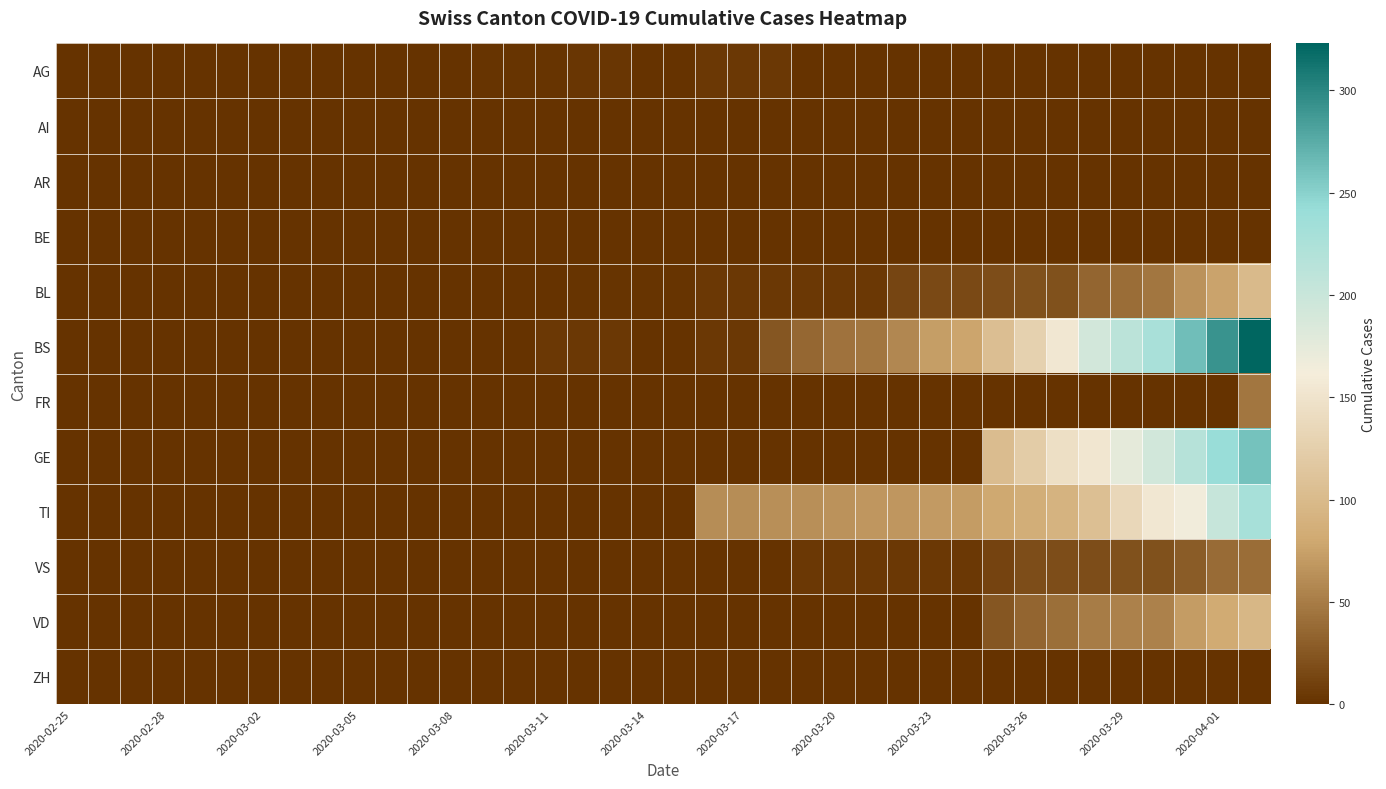

Reading right to left, what are all the values shown in this chart?

AG: 0	0	0	0	0	0	0	0	0	0	0	0	0	0	0	4	4	4	0	0	3	3	2	2	2	0	0	1	0	0	0	0	0	0	0	0	0	0
AI: 0	0	0	0	0	0	0	0	0	0	0	0	0	0	0	0	0	0	0	0	0	0	0	0	0	0	0	0	0	0	0	0	0	0	0	0	0	0
AR: 0	0	0	0	0	0	0	0	0	0	0	0	0	0	0	0	0	0	0	0	0	0	0	0	0	0	0	0	0	0	0	0	0	0	0	0	0	0
BE: 0	0	0	0	0	0	0	0	0	0	0	0	0	0	0	0	0	0	0	0	0	0	0	0	0	0	0	0	0	0	0	0	0	0	0	0	0	0
BL: 100	76	65	46	40	35	21	21	18	16	16	13	5	5	5	5	5	5	2	2	2	2	1	0	0	0	0	0	0	0	0	0	0	0	0	0	0	0
BS: 323	292	263	228	211	191	155	128	105	78	73	57	46	44	36	25	4	4	0	0	4	4	4	0	0	0	0	0	0	0	0	0	0	0	0	0	0	0
FR: 46	0	0	0	0	0	0	0	0	0	0	0	0	0	0	0	0	0	0	0	0	0	0	0	0	0	0	0	0	0	0	0	0	0	0	0	0	0
GE: 260	241	216	193	175	153	144	122	103	0	0	0	0	0	0	0	0	0	0	0	0	0	0	0	0	0	0	0	0	0	0	0	0	0	0	0	0	0
TI: 229	202	165	155	136	107	91	85	80	71	70	68	67	65	62	62	61	61	0	0	0	0	0	0	0	0	0	0	0	0	0	0	0	0	0	0	0	0
VS: 40	39	29	21	21	18	18	18	12	5	5	5	5	5	5	1	0	0	0	0	0	0	0	0	0	0	0	0	0	0	0	0	0	0	0	0	0	0
VD: 96	81	71	54	53	50	41	35	25	0	0	0	0	0	0	0	0	0	0	0	0	0	0	0	0	0	0	0	0	0	0	0	0	0	0	0	0	0
ZH: 0	0	0	0	0	0	0	0	0	0	0	0	0	0	0	0	0	0	0	0	0	0	0	0	0	0	0	0	0	0	0	0	0	0	0	0	0	0